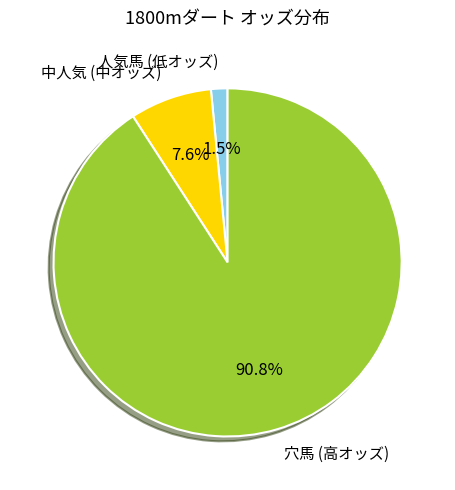

Does any single category account for the majority?

Yes